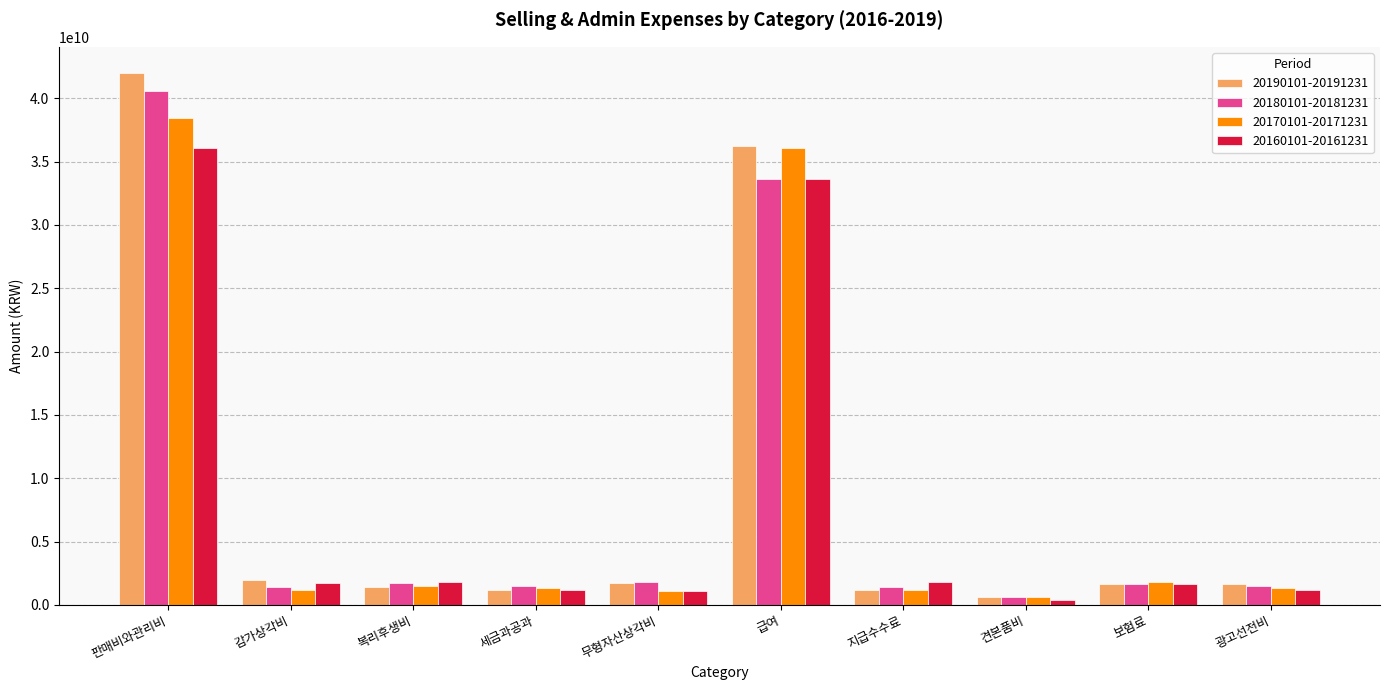

What is the sum of the 20170101-20171231 values at 광고선전비 and 견본품비?

1951708424